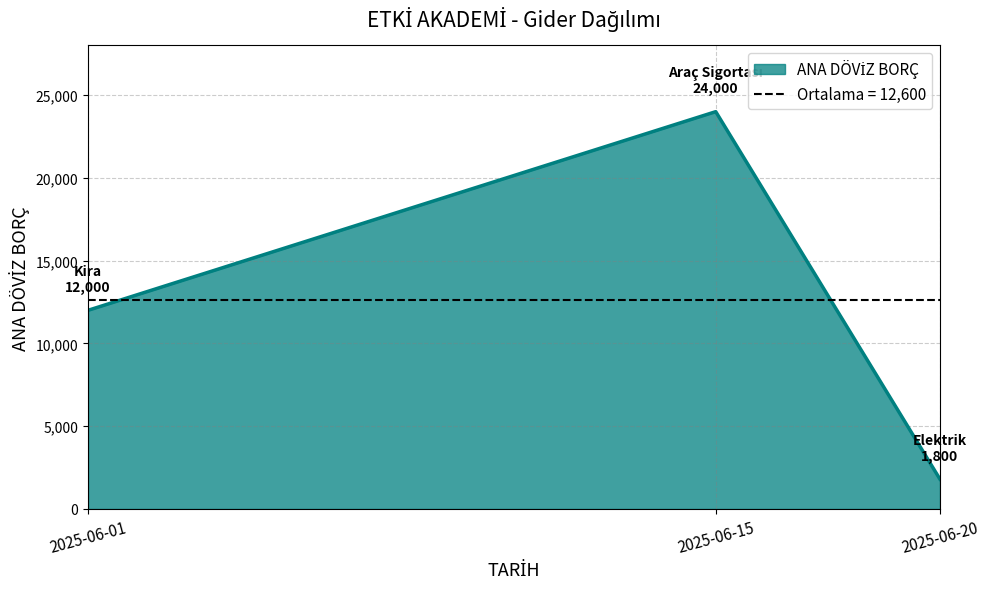

At which category does the chart reach its minimum across all series?

2025-06-20